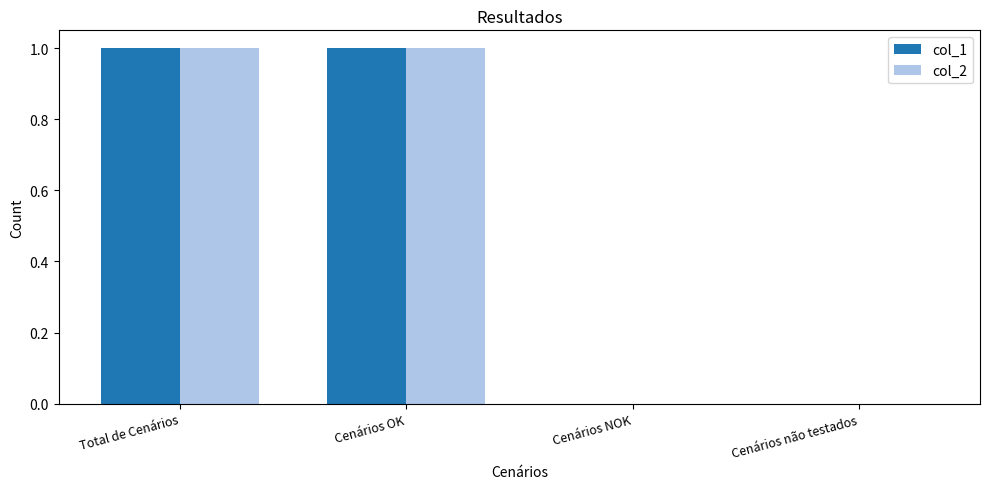

Is the value of col_1 at Total de Cenários greater than the value of col_2 at Cenários NOK?

Yes